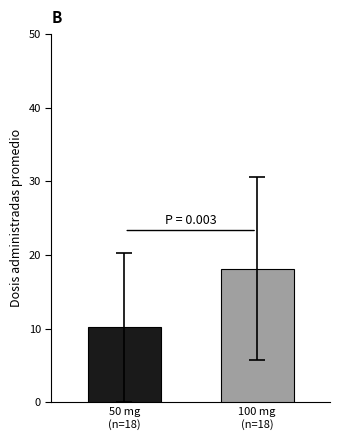

What is the greatest value displayed?

18.2